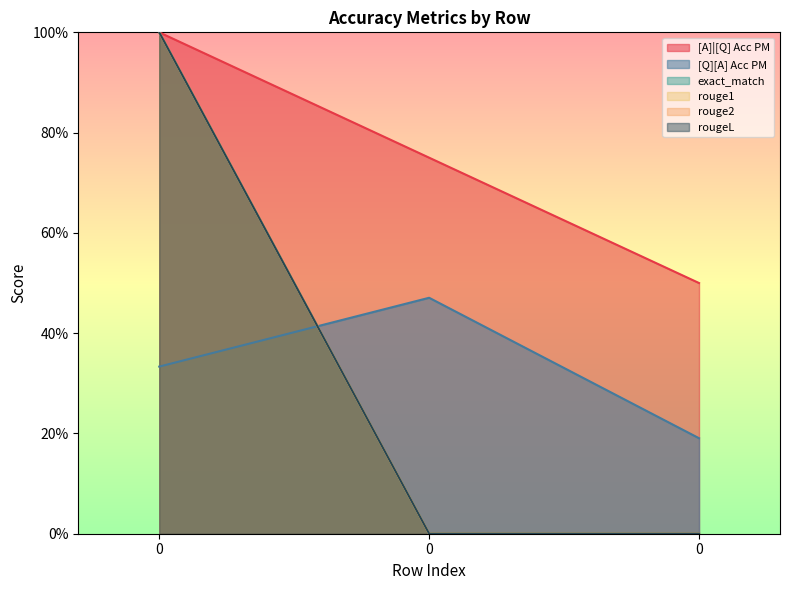

How many lines are shown in the chart?

6